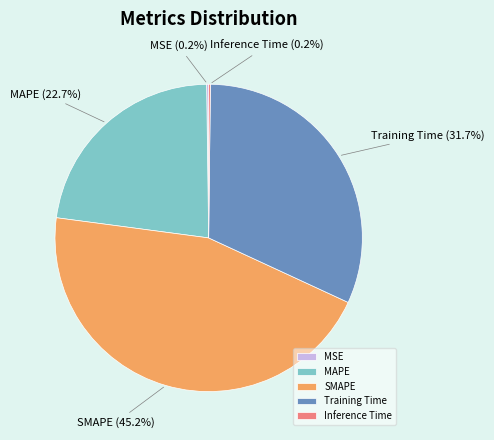

What is the largest slice in the pie chart?

SMAPE